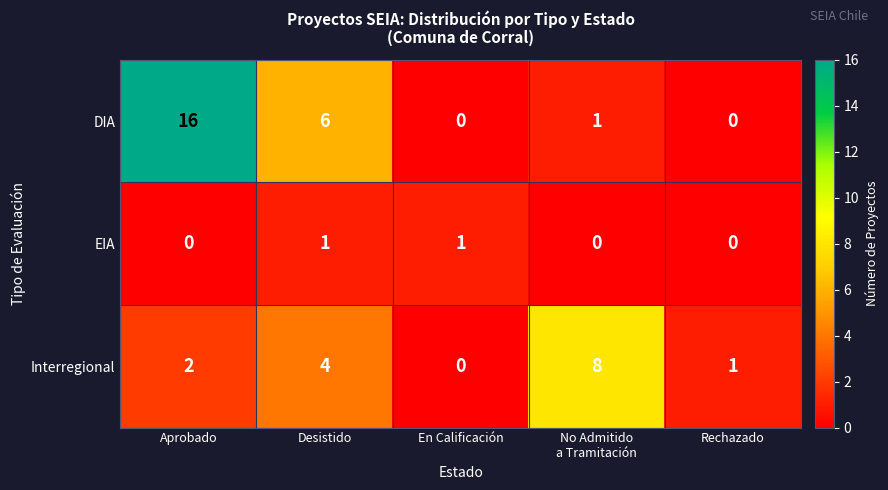

What is the sum of all Interregional values?

15